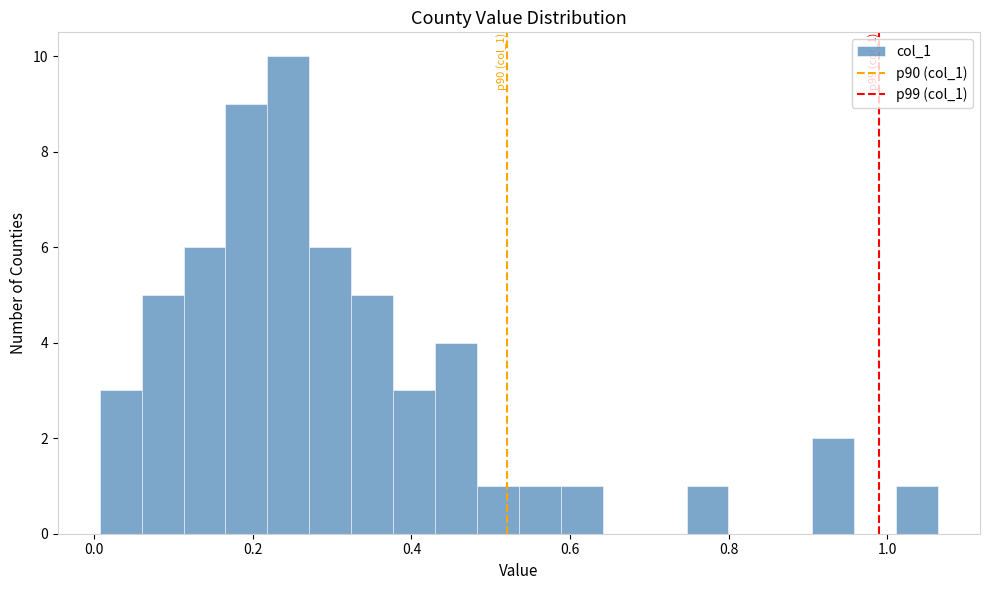

Read against the x-axis, roughly where is the centre of the tallest bar?

0.24